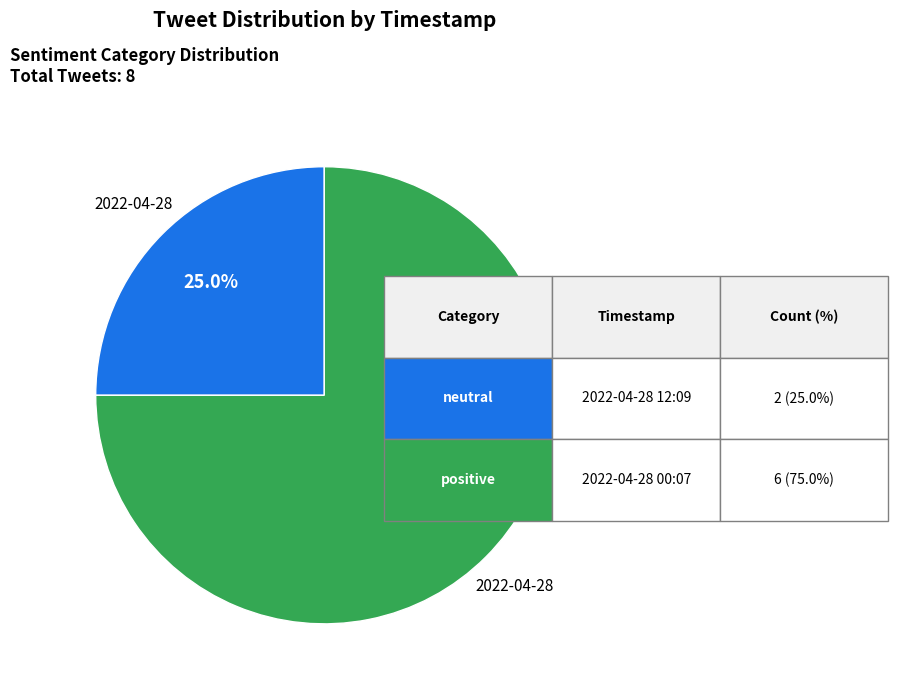

Does any single category account for the majority?

Yes